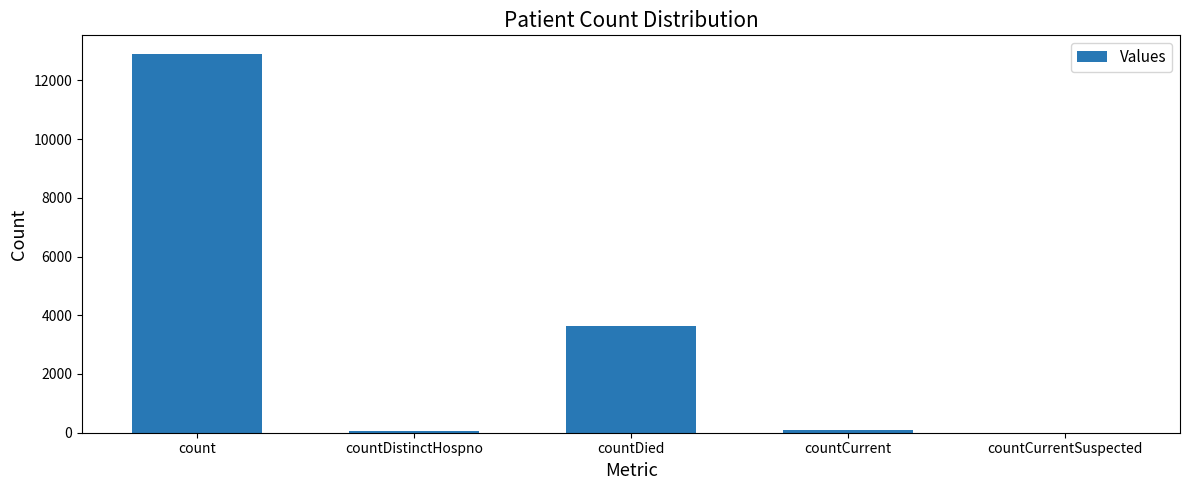

How many data points does each series have?

5